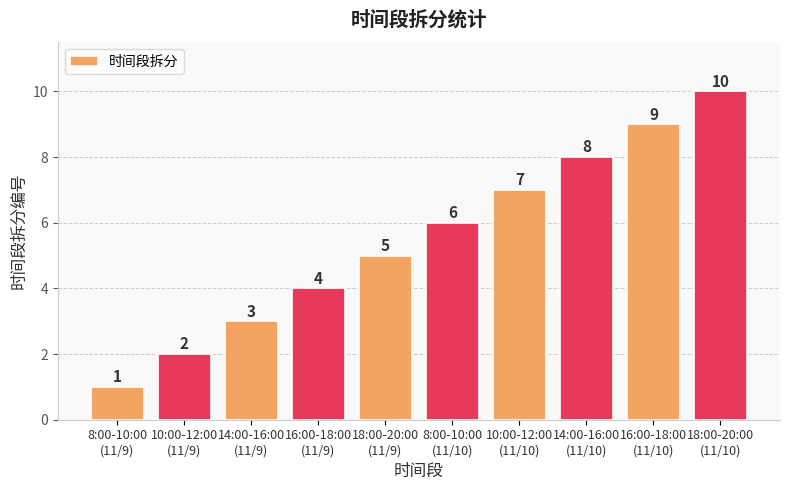

Reading right to left, extract all data points from this chart.

10	9	8	7	6	5	4	3	2	1